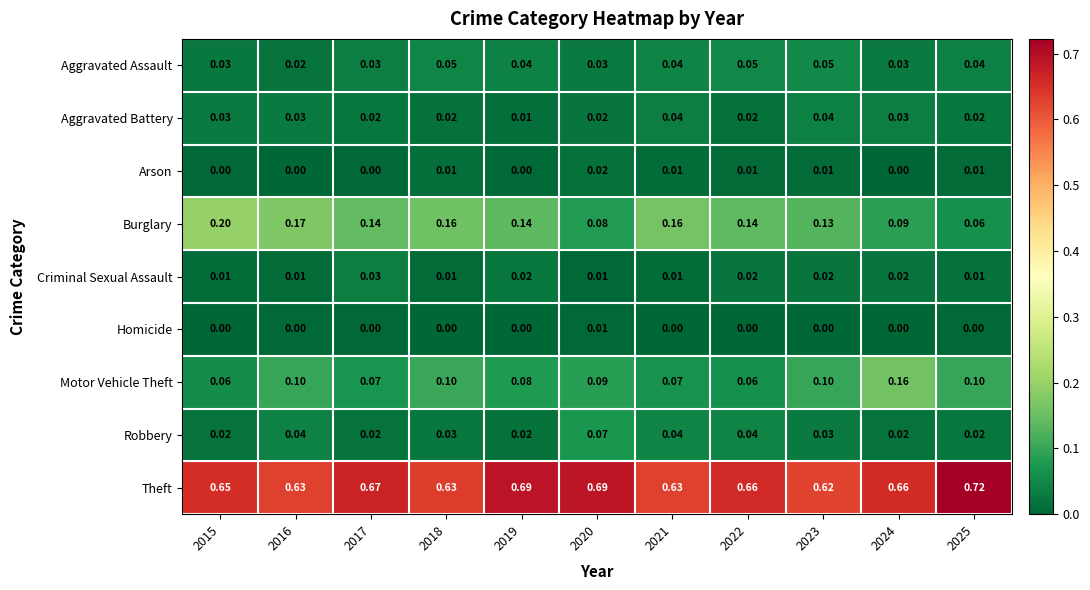

Which series has the widest spread of values?

Burglary